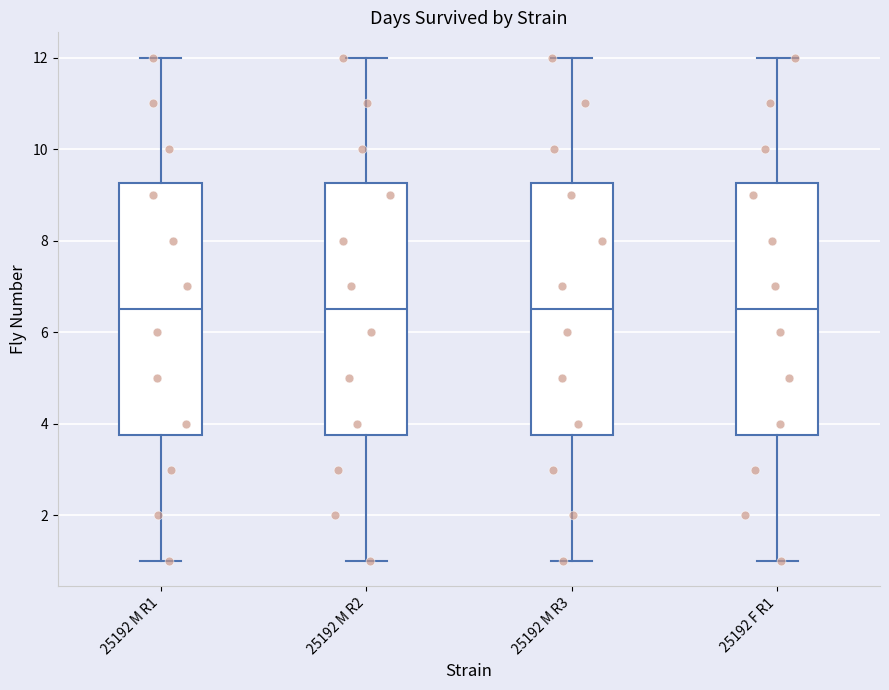

Reading left to right, read every box against the y-axis: the position of its median line, the range the box covers, and the ends of its whiskers. The values are not printed on the chart, so give them approximately, as read against the axis.

25192 M R1: median 6.6, box 3.8 to 9.2, whiskers 1.0 to 12.0
25192 M R2: median 6.6, box 3.8 to 9.2, whiskers 1.0 to 12.0
25192 M R3: median 6.6, box 3.8 to 9.2, whiskers 1.0 to 12.0
25192 F R1: median 6.6, box 3.8 to 9.2, whiskers 1.0 to 12.0